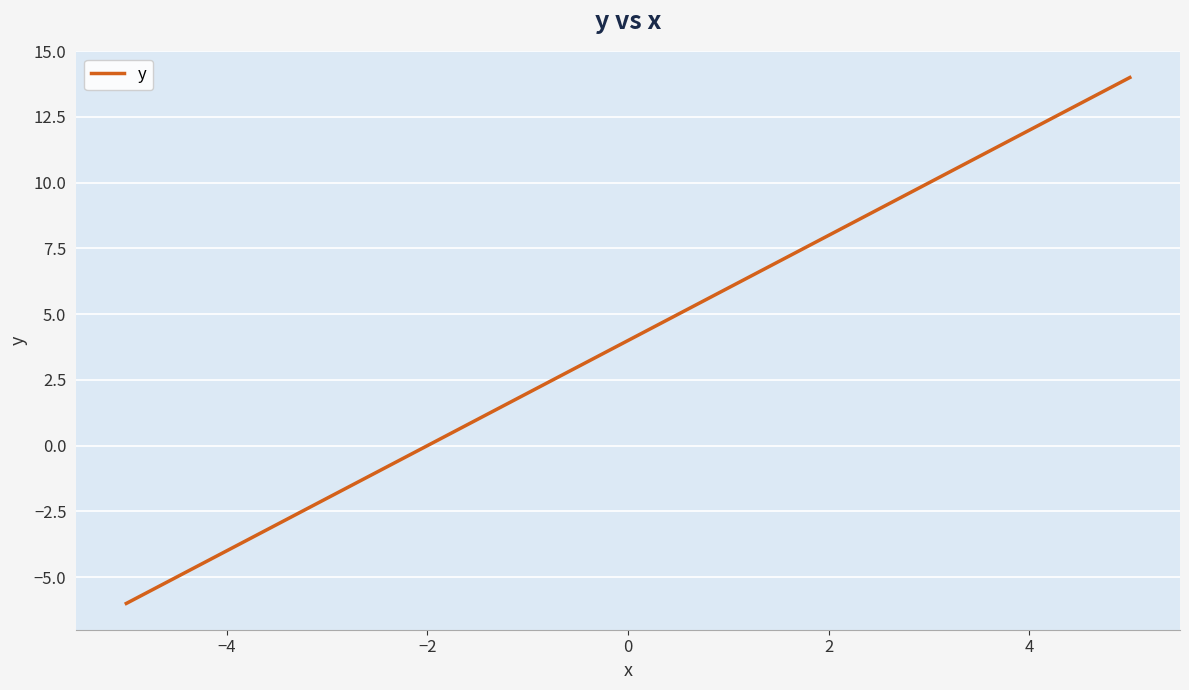

What is the maximum value shown in the chart?

14